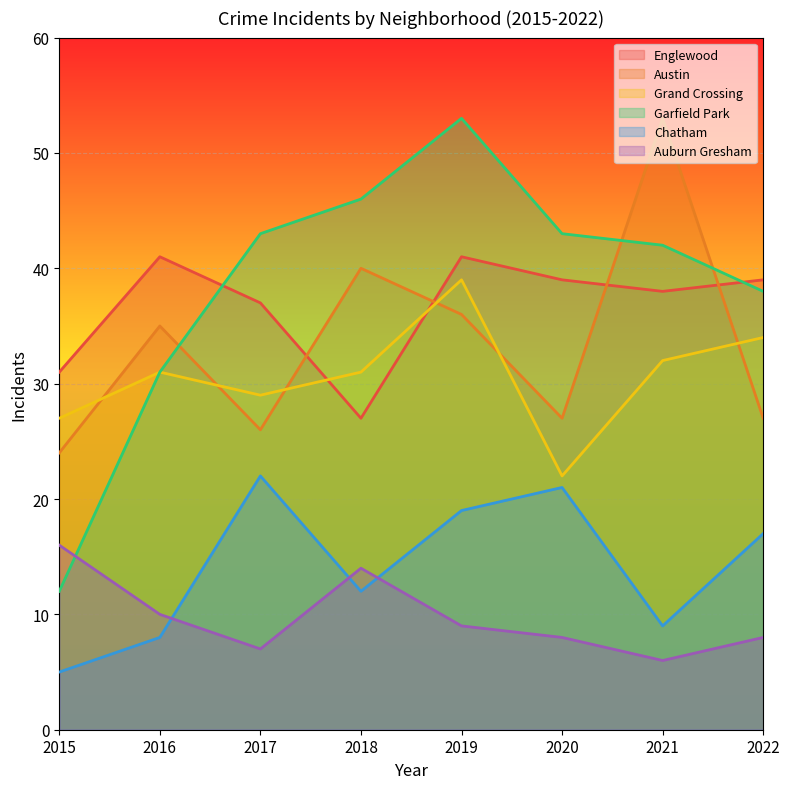

Reading left to right, transcribe all the data shown in this chart.

Englewood: 2015=31	2016=41	2017=37	2018=27	2019=41	2020=39	2021=38	2022=39
Austin: 2015=24	2016=35	2017=26	2018=40	2019=36	2020=27	2021=53	2022=27
Grand Crossing: 2015=27	2016=31	2017=29	2018=31	2019=39	2020=22	2021=32	2022=34
Garfield Park: 2015=12	2016=31	2017=43	2018=46	2019=53	2020=43	2021=42	2022=38
Chatham: 2015=5	2016=8	2017=22	2018=12	2019=19	2020=21	2021=9	2022=17
Auburn Gresham: 2015=16	2016=10	2017=7	2018=14	2019=9	2020=8	2021=6	2022=8